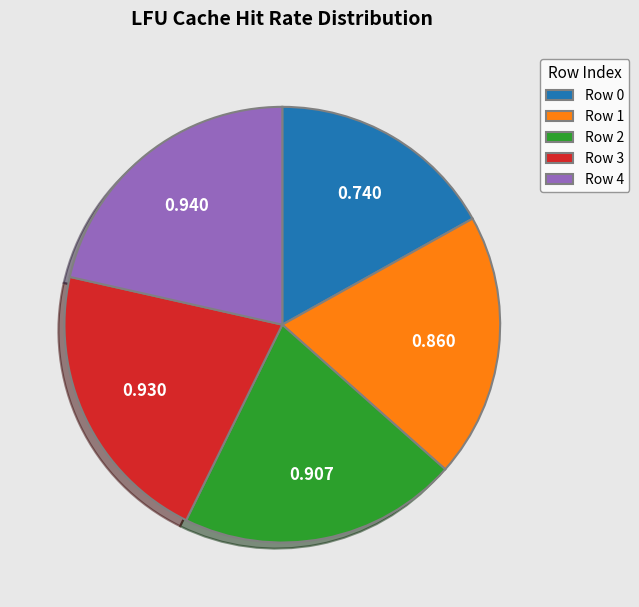

Is there a majority slice in this chart?

No